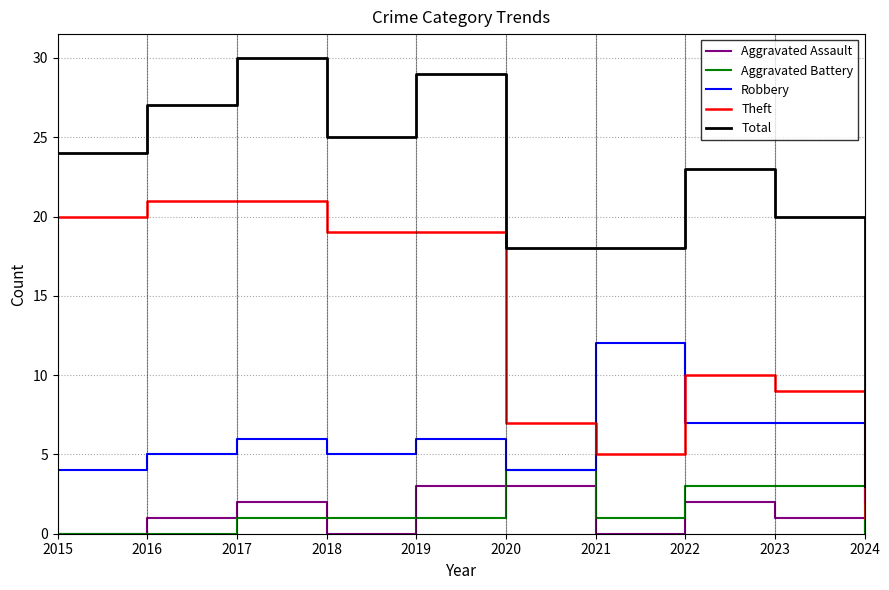

Reading left to right, transcribe all the data shown in this chart.

Aggravated Assault: 2015=0	2016=1	2017=2	2018=0	2019=3	2020=3	2021=0	2022=2	2023=1	2024=0
Aggravated Battery: 2015=0	2016=0	2017=1	2018=1	2019=1	2020=4	2021=1	2022=3	2023=3	2024=0
Robbery: 2015=4	2016=5	2017=6	2018=5	2019=6	2020=4	2021=12	2022=7	2023=7	2024=2
Theft: 2015=20	2016=21	2017=21	2018=19	2019=19	2020=7	2021=5	2022=10	2023=9	2024=1
Total: 2015=24	2016=27	2017=30	2018=25	2019=29	2020=18	2021=18	2022=23	2023=20	2024=3